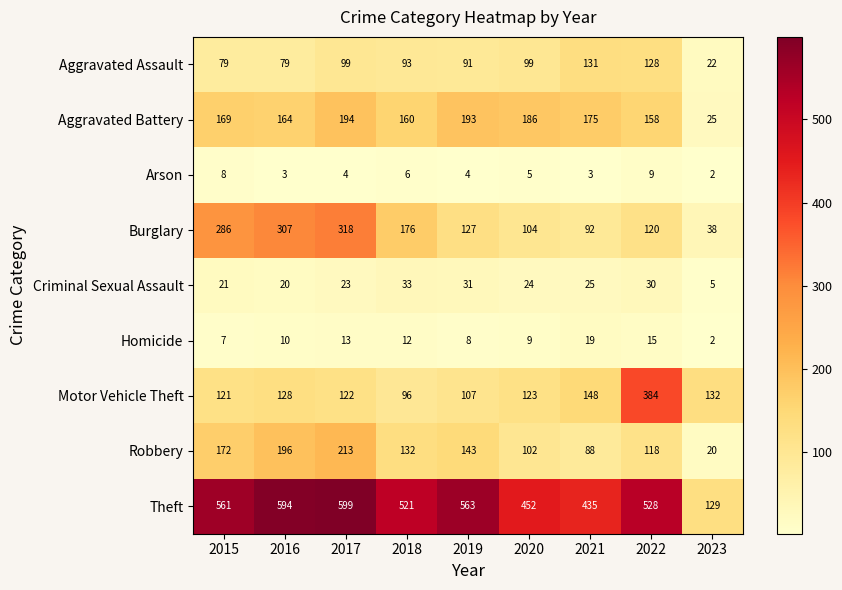

At which label is Arson closest to 5?

2020